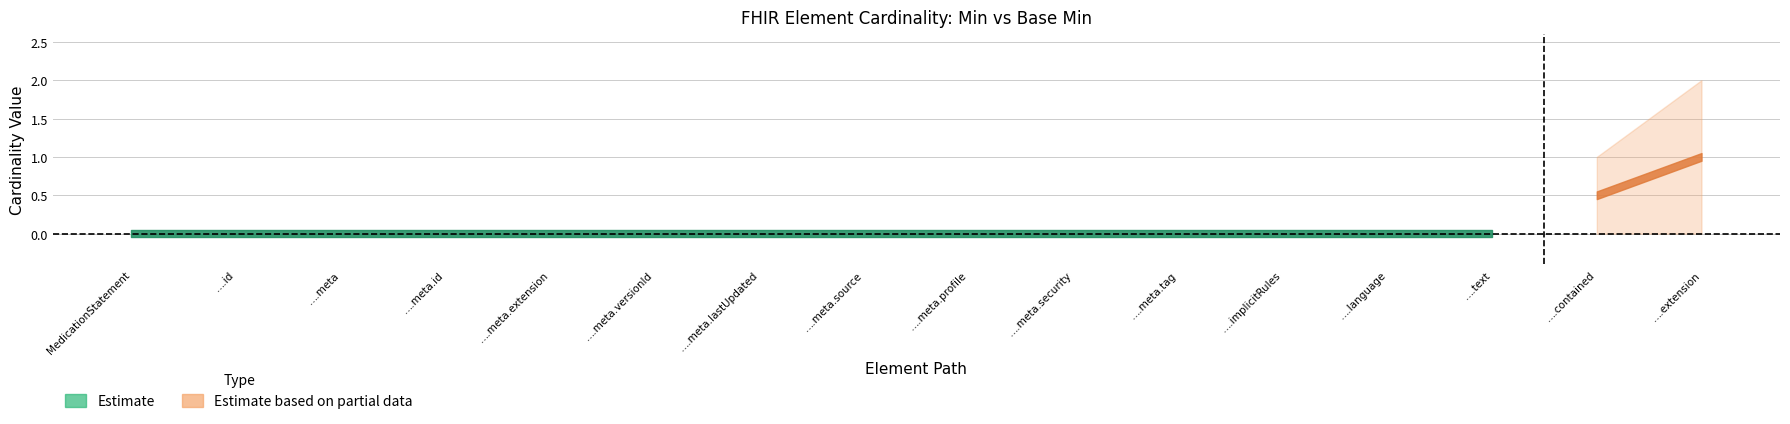

True or false: Base Min and Min intersect in this chart.

False